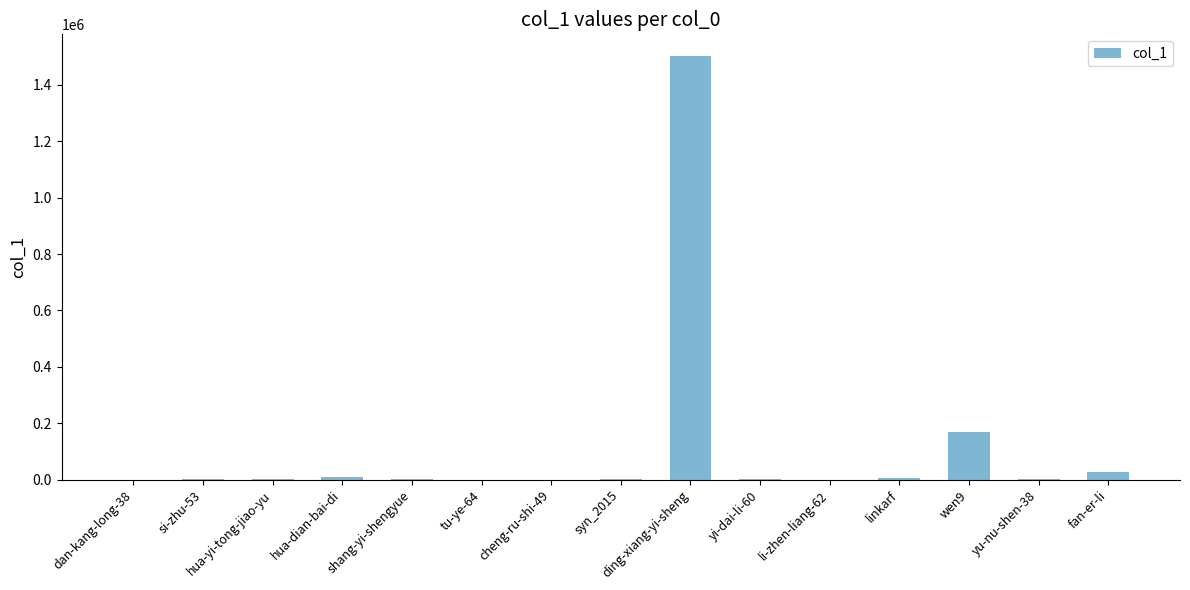

Which has a higher value, dan-kang-long-38 or ding-xiang-yi-sheng?

ding-xiang-yi-sheng